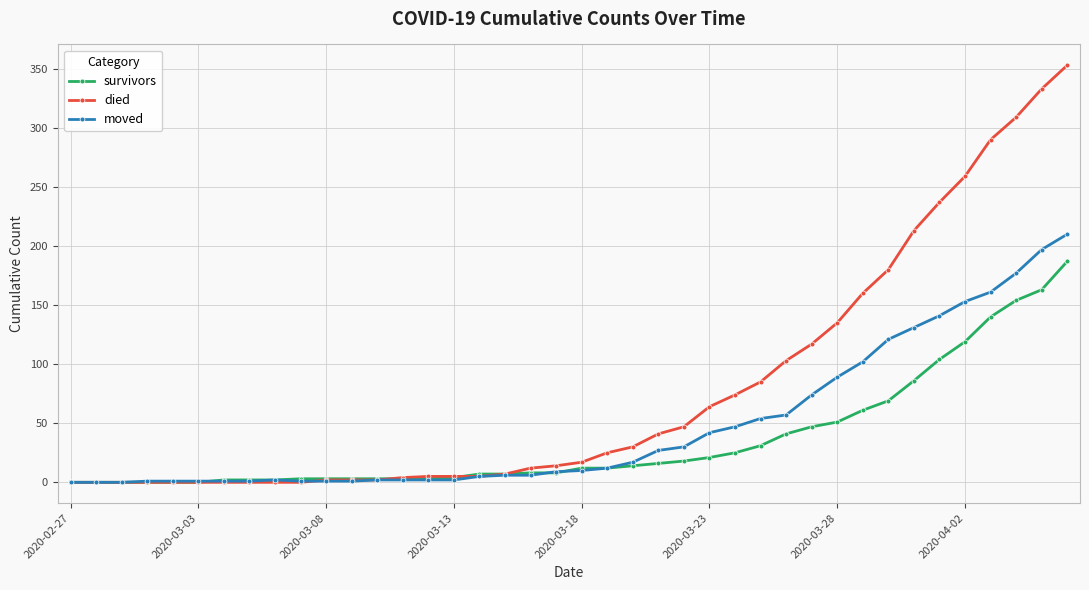

True or false: moved has more than 0 interior local peaks.

True